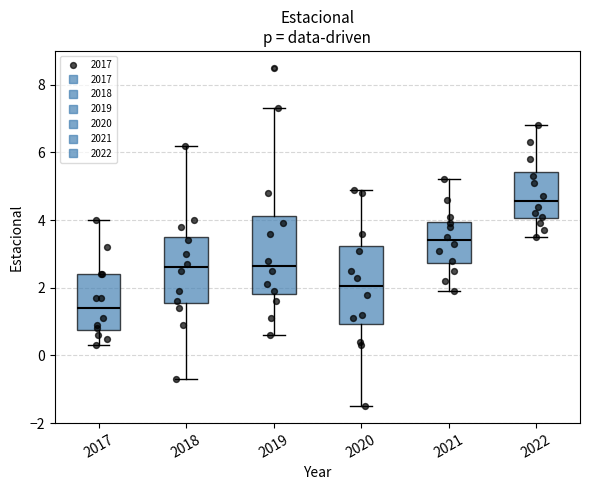

Reading left to right, read every box against the y-axis: the position of its median line, the range the box covers, and the ends of its whiskers. The values are not printed on the chart, so give them approximately, as read against the axis.

2017: median 1.4, box 0.8 to 2.4, whiskers 0.4 to 4.0
2018: median 2.6, box 1.6 to 3.6, whiskers -0.6 to 6.2
2019: median 2.6, box 1.8 to 4.2, whiskers 0.6 to 7.4
2020: median 2.0, box 1.0 to 3.2, whiskers -1.4 to 5.0
2021: median 3.4, box 2.8 to 4.0, whiskers 2.0 to 5.2
2022: median 4.6, box 4.0 to 5.4, whiskers 3.6 to 6.8